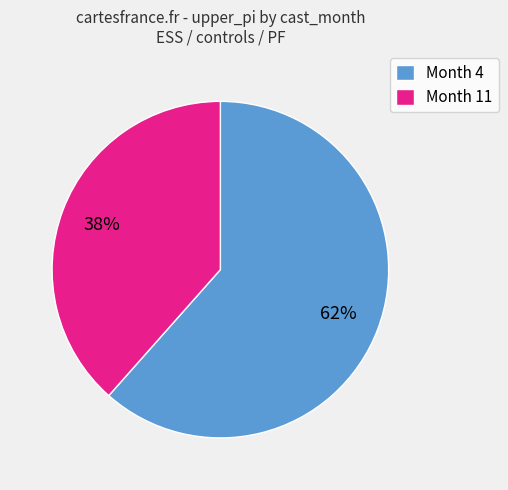

Is there any slice that represents more than half of the pie?

Yes